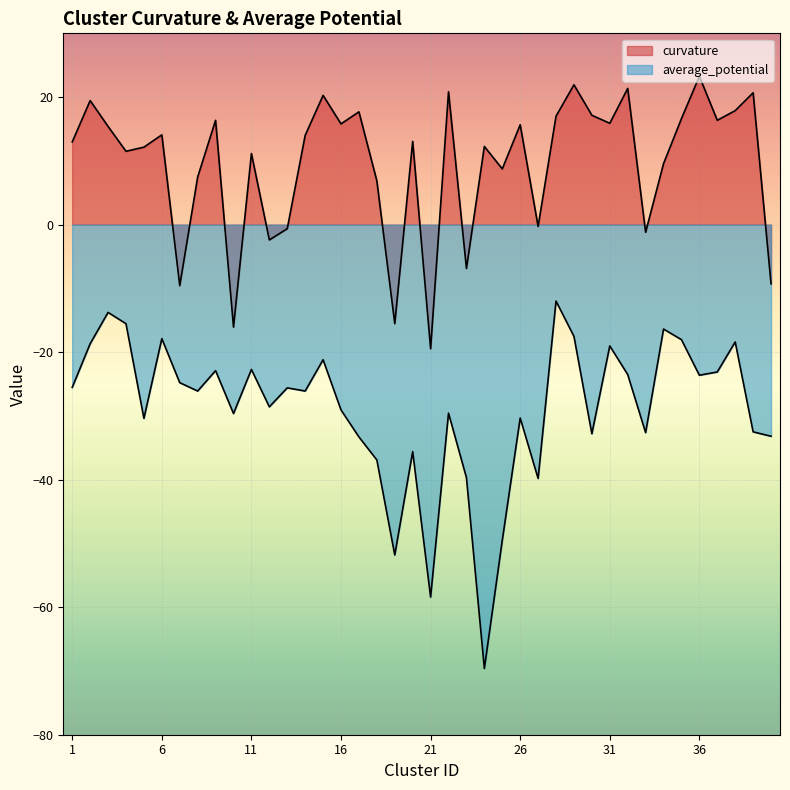

Which series has the widest spread of values?

average_potential